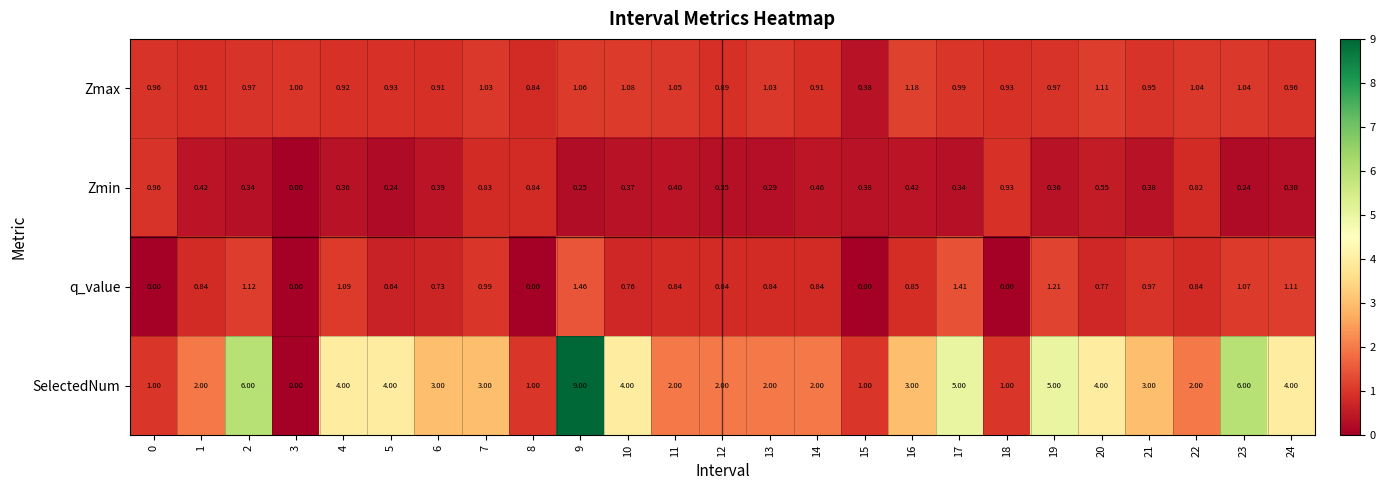

At which category is the sum across all series the highest?

9